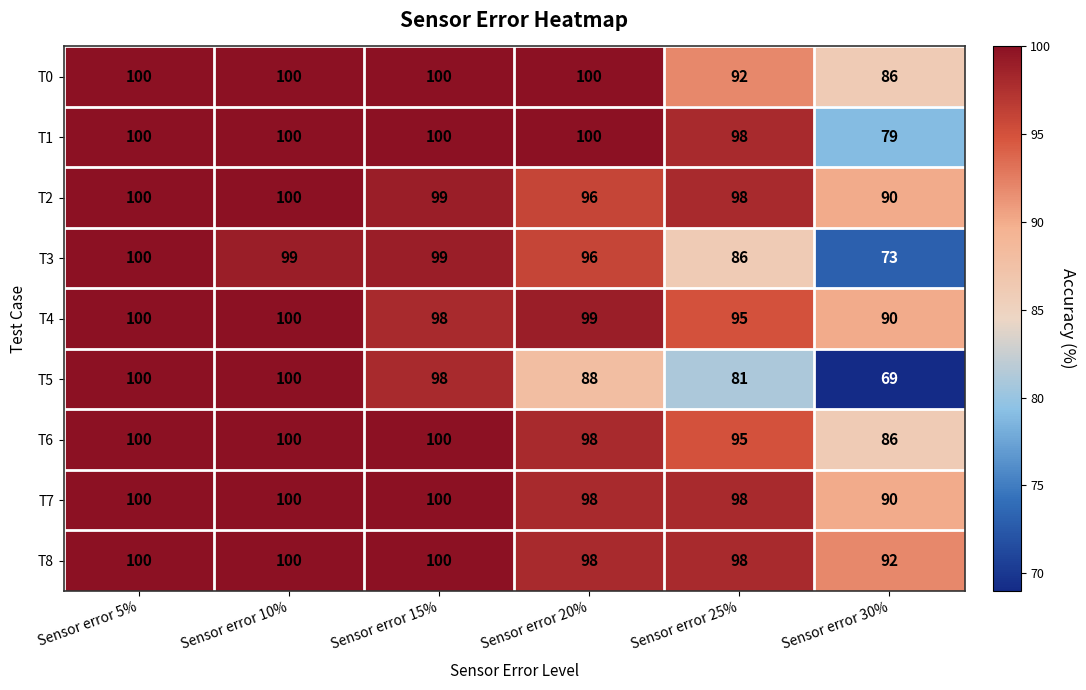

How many series are shown in this chart?

9